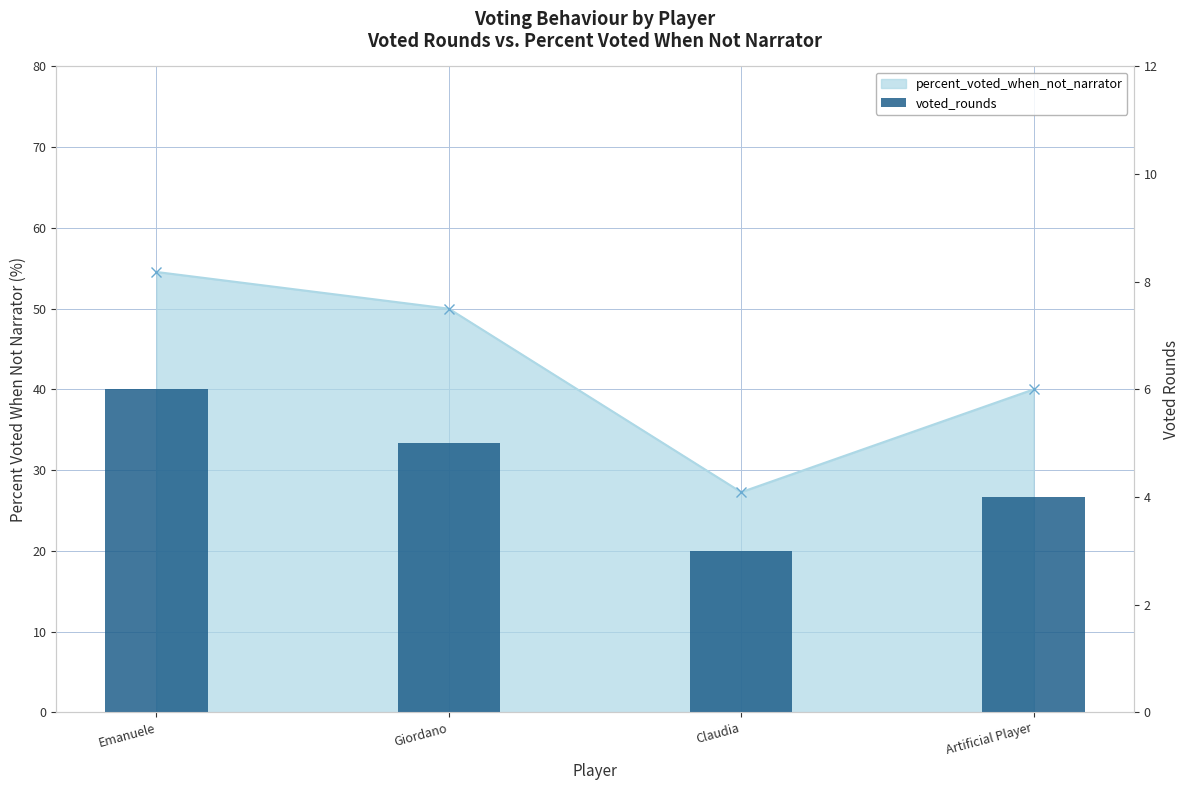

How many values are below 5?

2